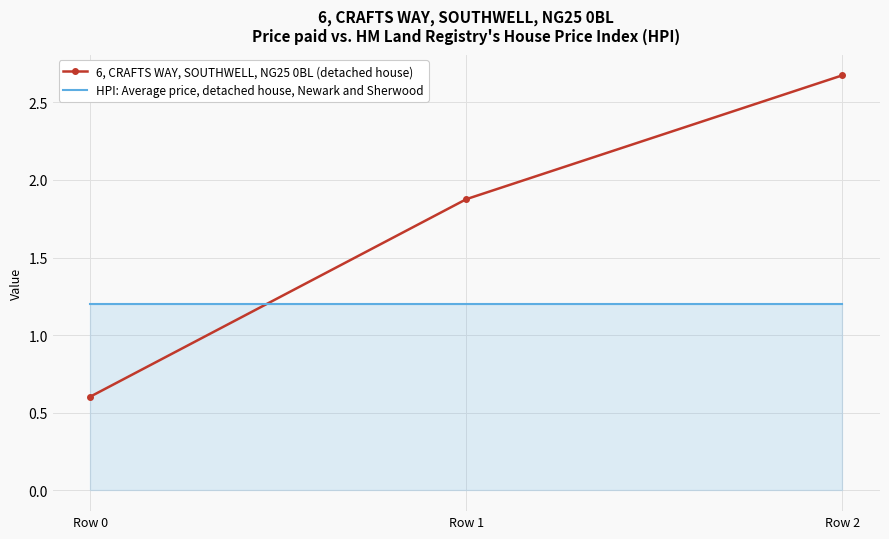

What is the smallest value displayed?

0.6